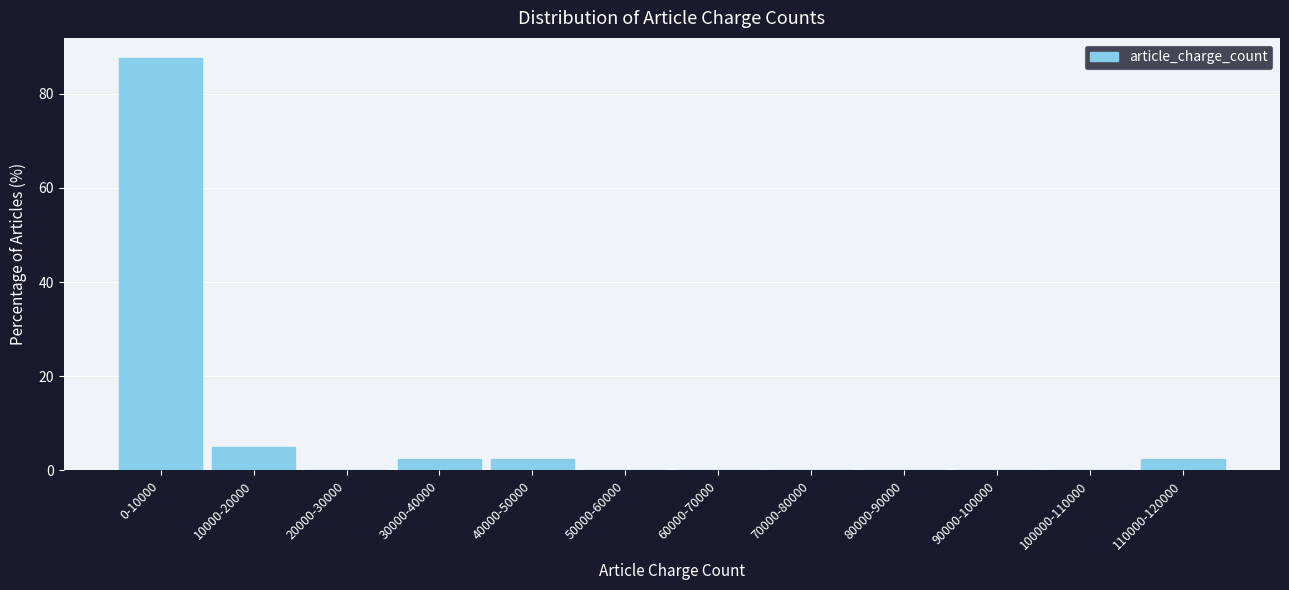

Reading left to right, transcribe all the data shown in this chart.

0-10000=87.5	10000-20000=5.0	20000-30000=0.0	30000-40000=2.5	40000-50000=2.5	50000-60000=0.0	60000-70000=0.0	70000-80000=0.0	80000-90000=0.0	90000-100000=0.0	100000-110000=0.0	110000-120000=2.5